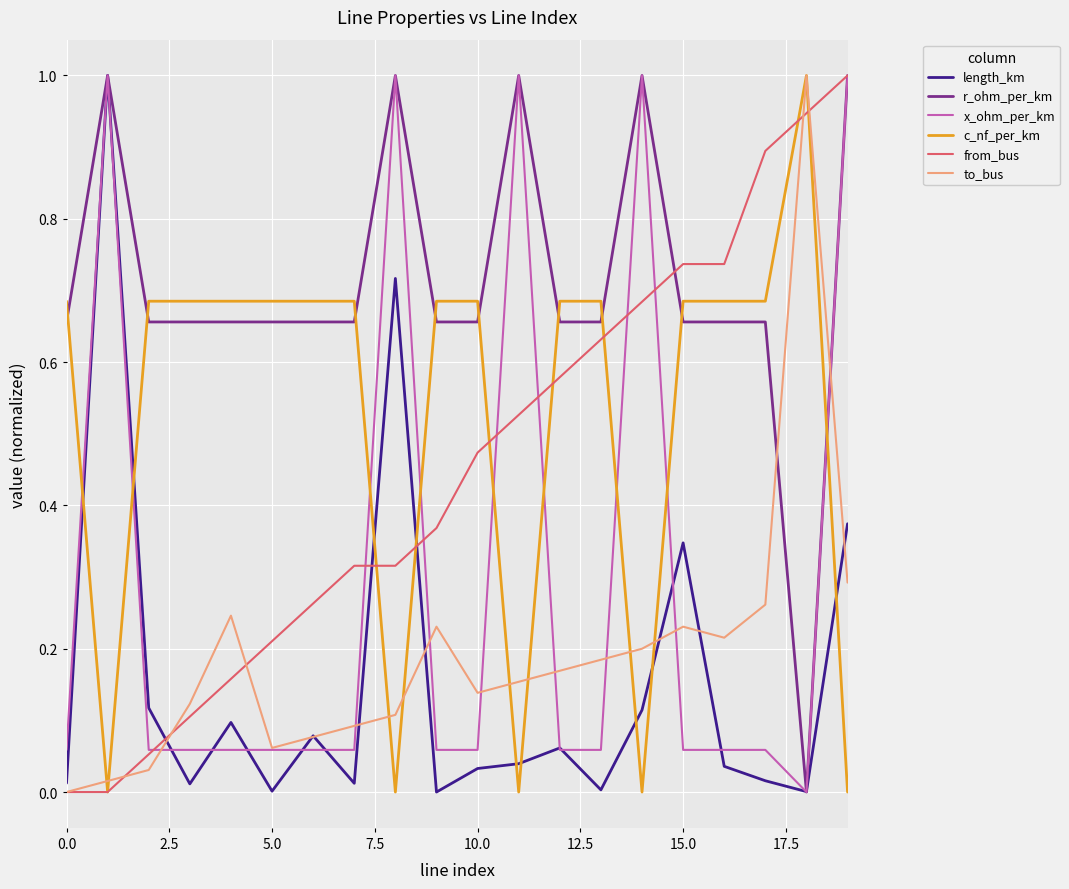

What is the greatest value displayed?

1.0